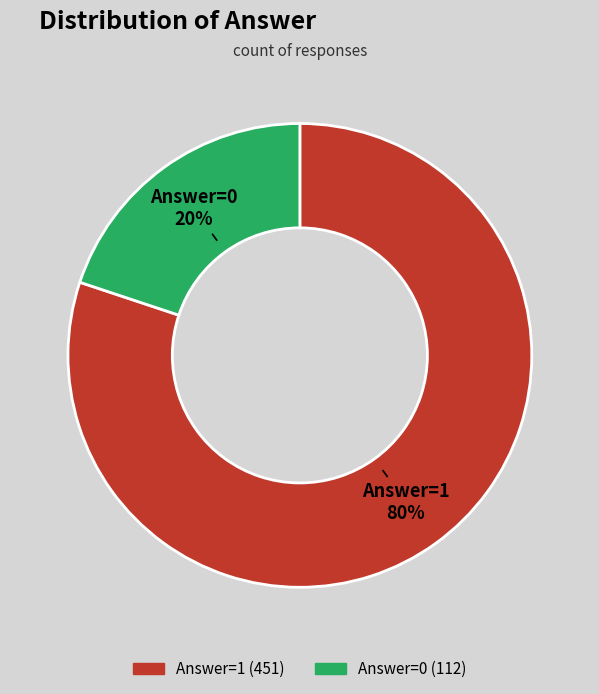

Between Answer=0 and Answer=1, which is larger?

Answer=1